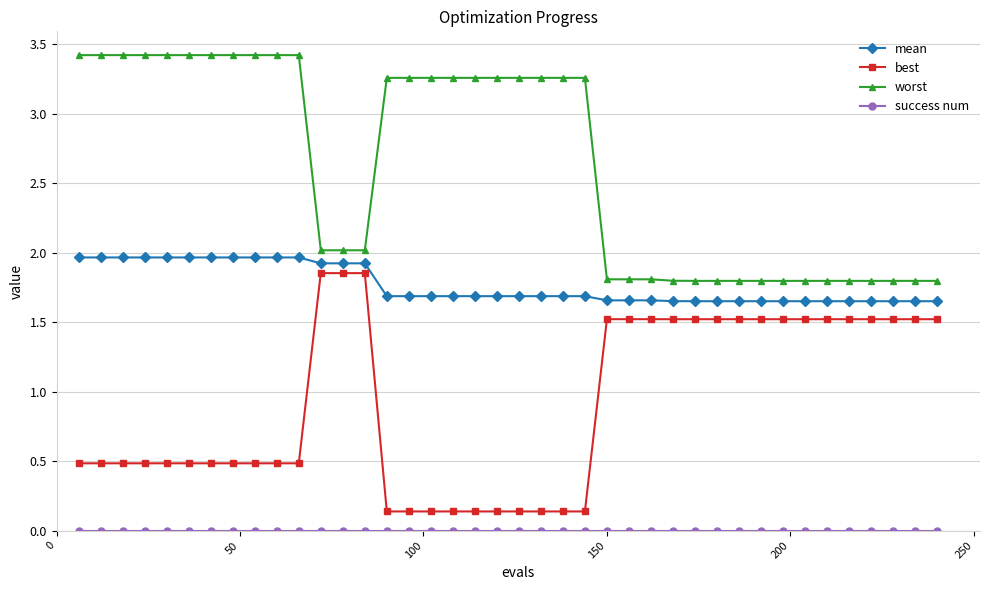

Which series has the widest spread of values?

best